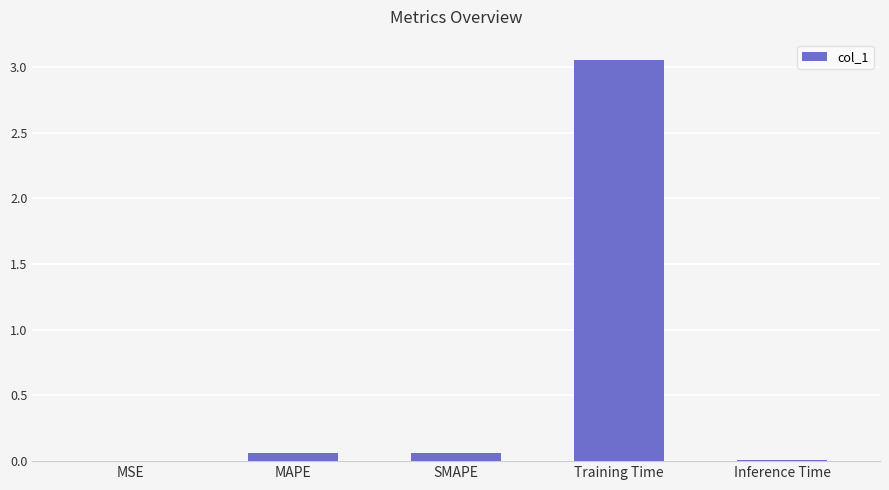

Which label corresponds to the largest value in the chart?

Training Time